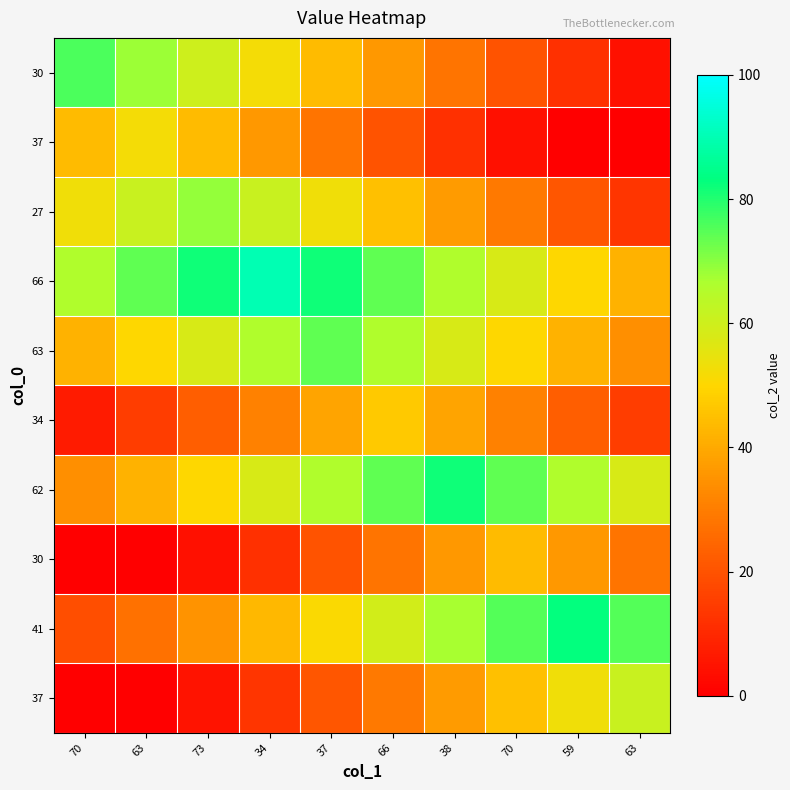

Between 70 and 38, which is larger?

38